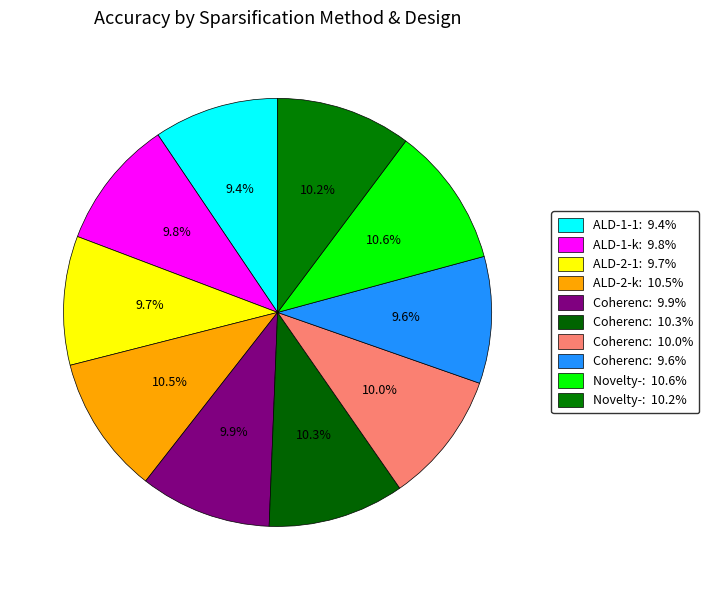

How many segments does this pie chart have?

10